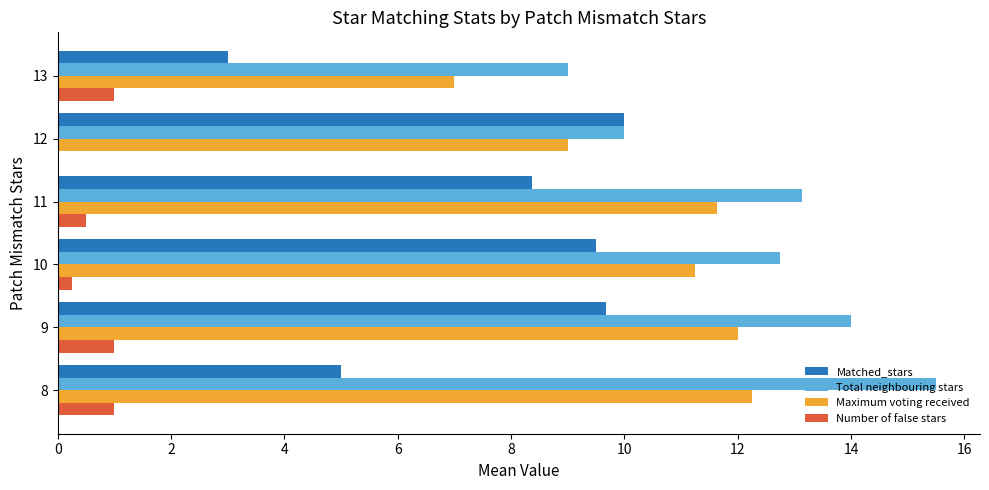

Is it true that Maximum voting received equals 4.8 at 10?

False